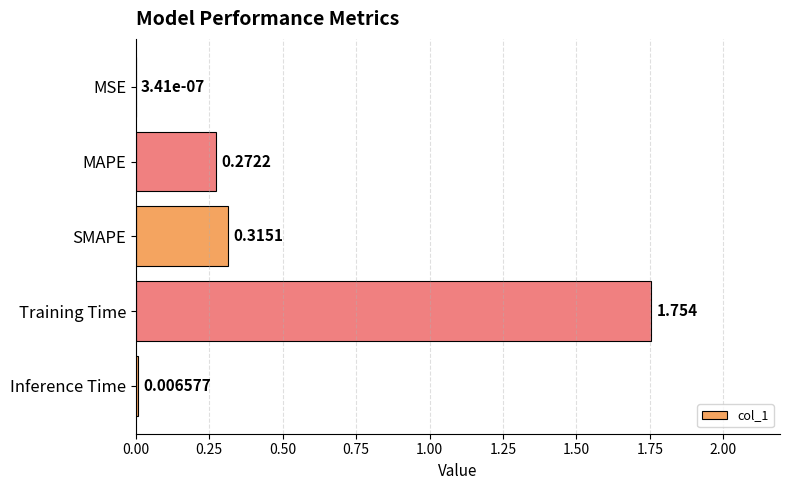

At which label is the value closest to 0?

MSE